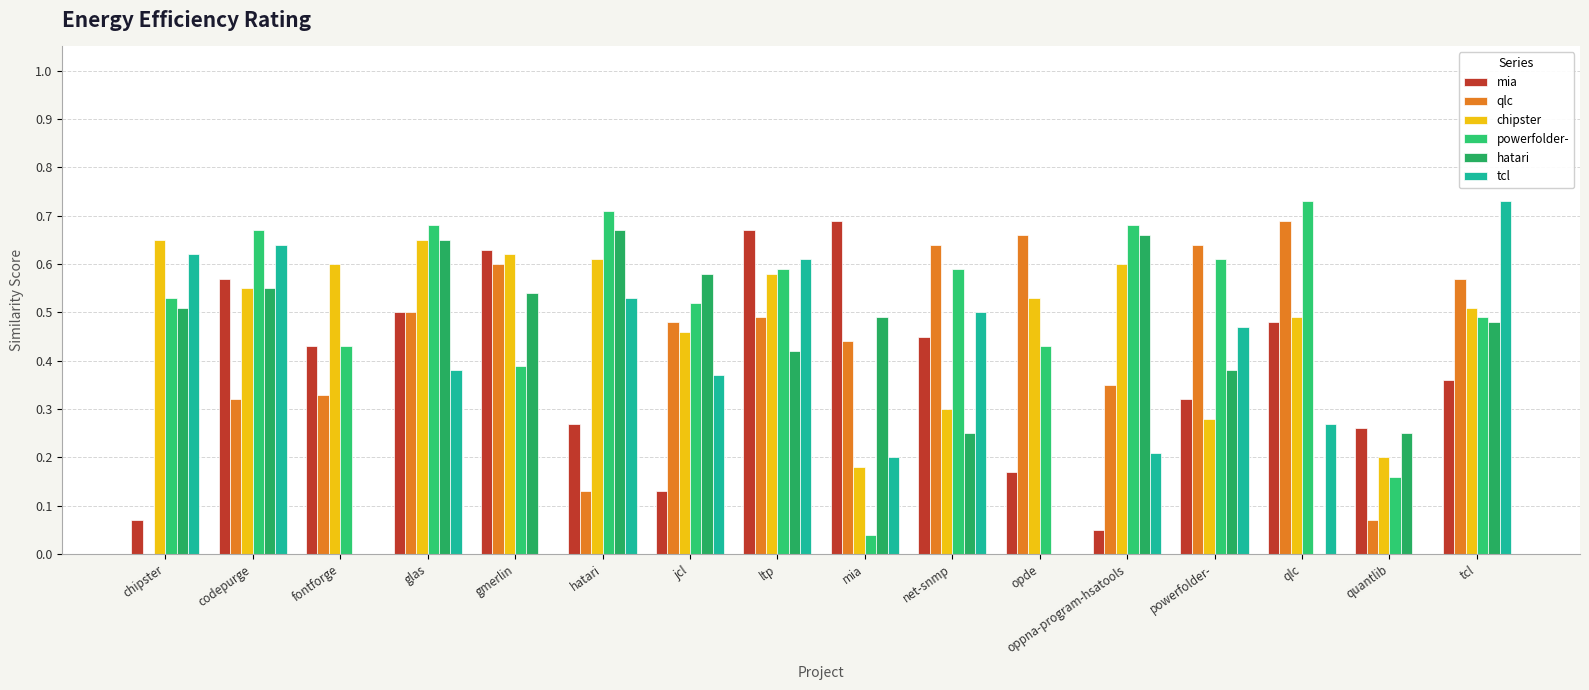

Reading left to right, list all the values displayed in this chart.

mia.csv: 0.1	0.6	0.4	0.5	0.6	0.3	0.1	0.7	0.7	0.5	0.2	0.1	0.3	0.5	0.3	0.4
qlc.csv: 0.0	0.3	0.3	0.5	0.6	0.1	0.5	0.5	0.4	0.6	0.7	0.3	0.6	0.7	0.1	0.6
chipster.csv: 0.7	0.6	0.6	0.7	0.6	0.6	0.5	0.6	0.2	0.3	0.5	0.6	0.3	0.5	0.2	0.5
powerfolder-.csv: 0.5	0.7	0.4	0.7	0.4	0.7	0.5	0.6	0.0	0.6	0.4	0.7	0.6	0.7	0.2	0.5
hatari.csv: 0.5	0.6	0.0	0.7	0.5	0.7	0.6	0.4	0.5	0.2	0.0	0.7	0.4	0.0	0.2	0.5
tcl.csv: 0.6	0.6	0.0	0.4	0.0	0.5	0.4	0.6	0.2	0.5	0.0	0.2	0.5	0.3	0.0	0.7